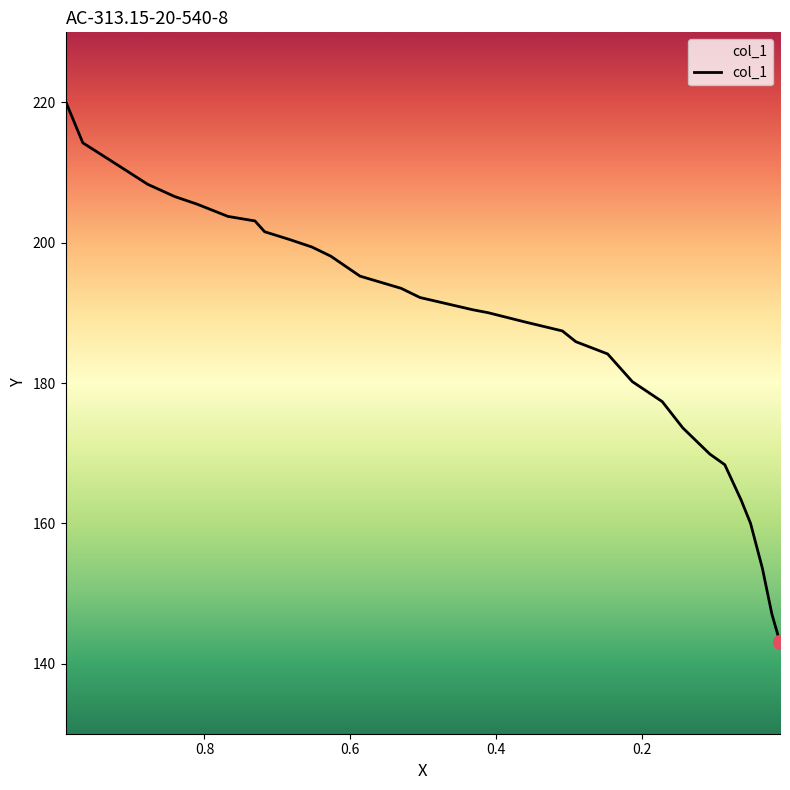

What is the difference between the maximum and minimum values?

77.1